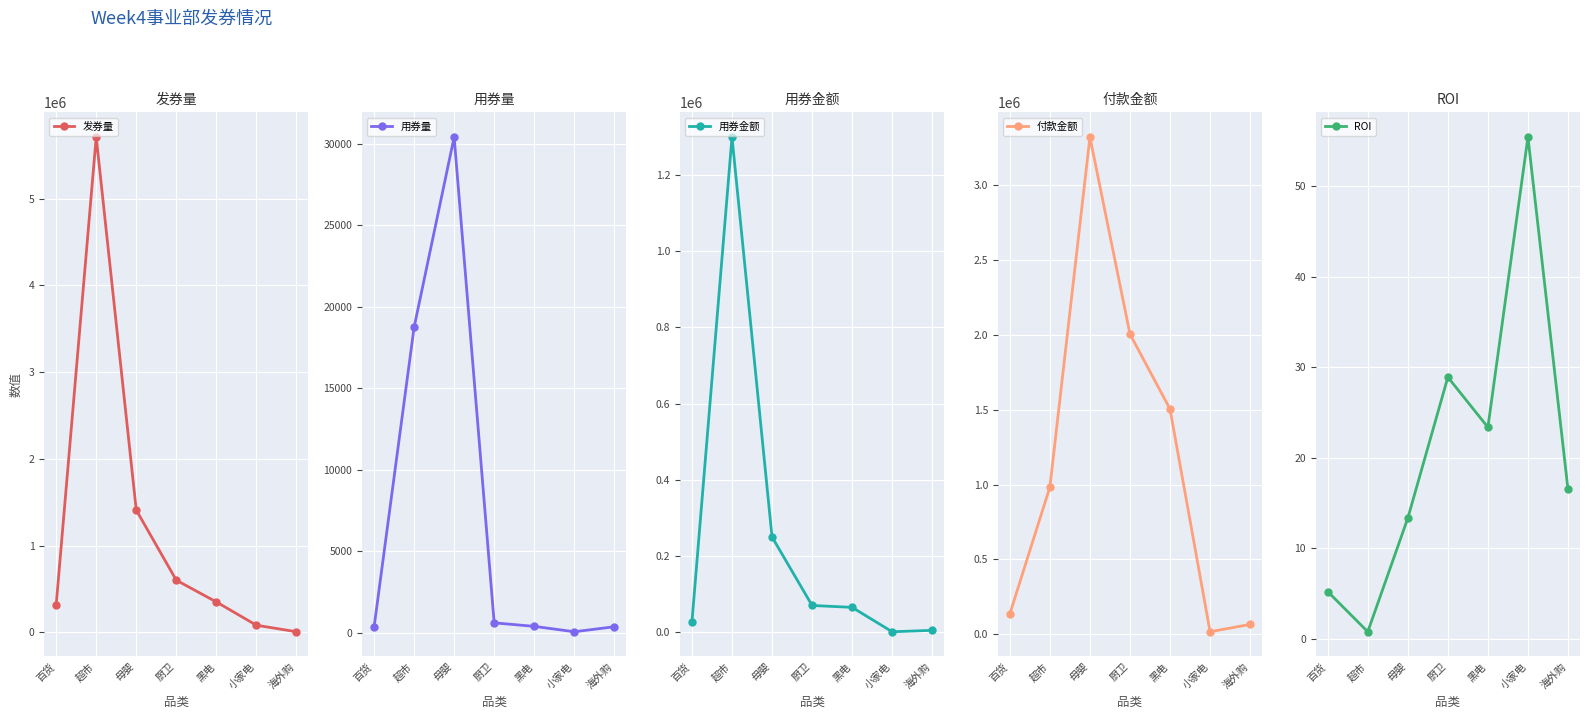

What is the value of the 付款金额 point at the 7th from the left?

66070.5